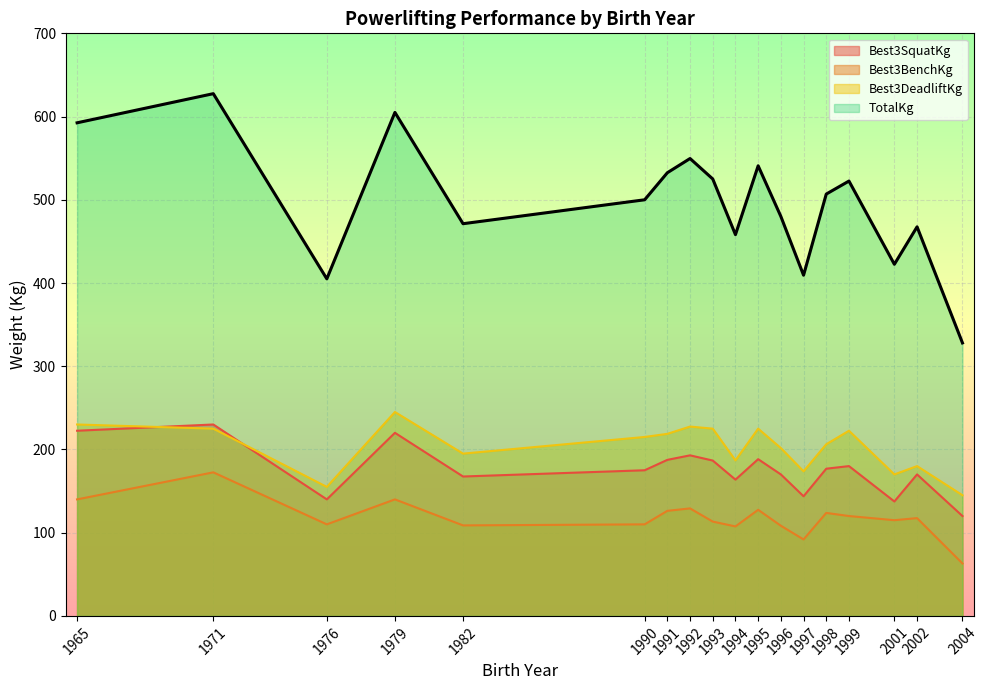

True or false: Best3BenchKg has a value of 117.5 at 2002.

True